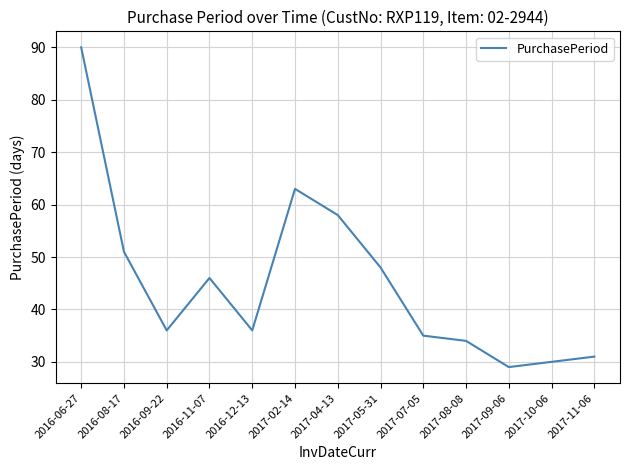

At which category does the data reach its first local valley?

2016-09-22